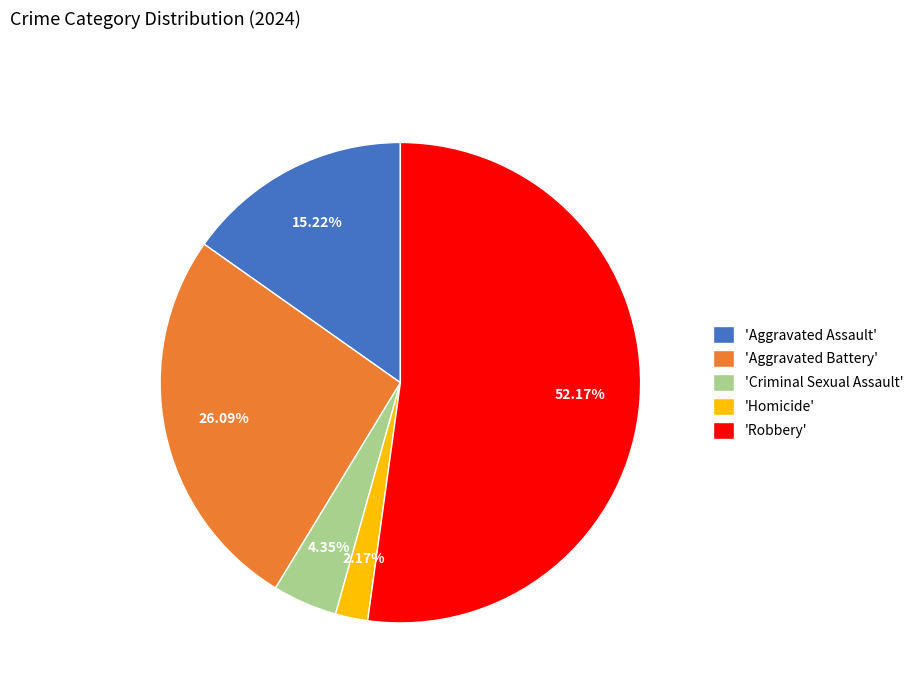

Which category accounts for the majority?

'Robbery'